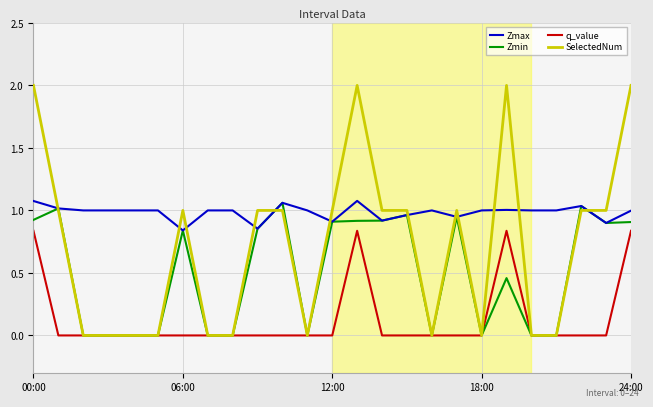

Rank the series by their average value, from lowest to highest.

q_value, Zmin, SelectedNum, Zmax